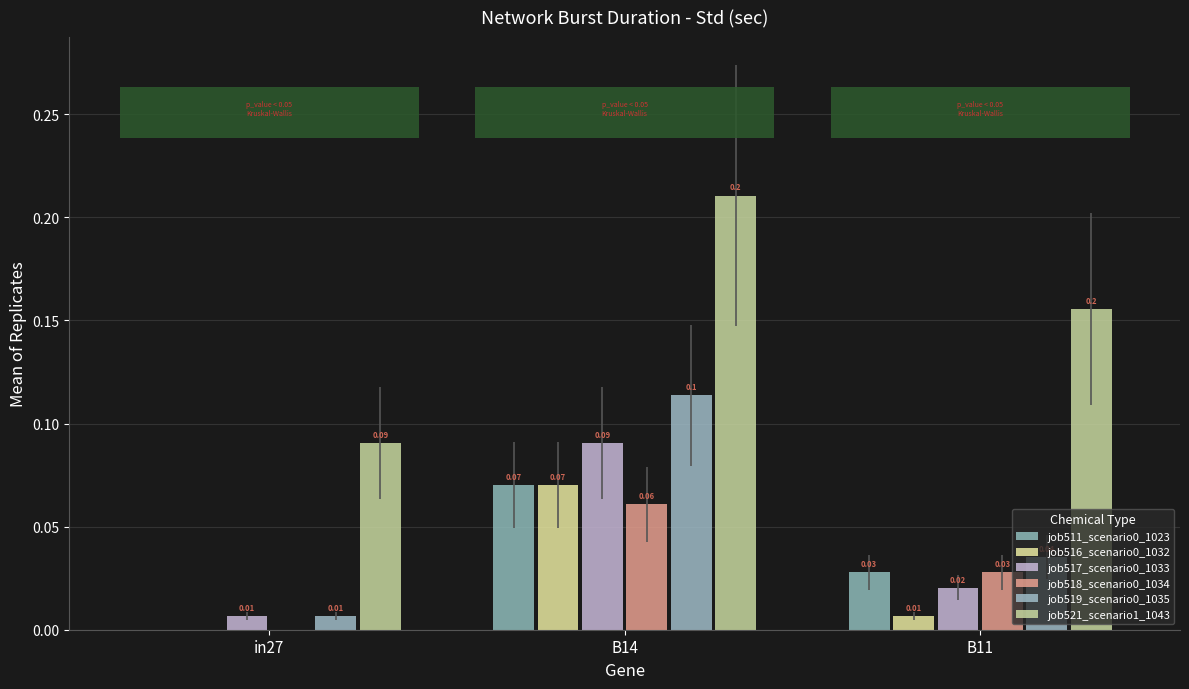

What position from the left is in27?

1